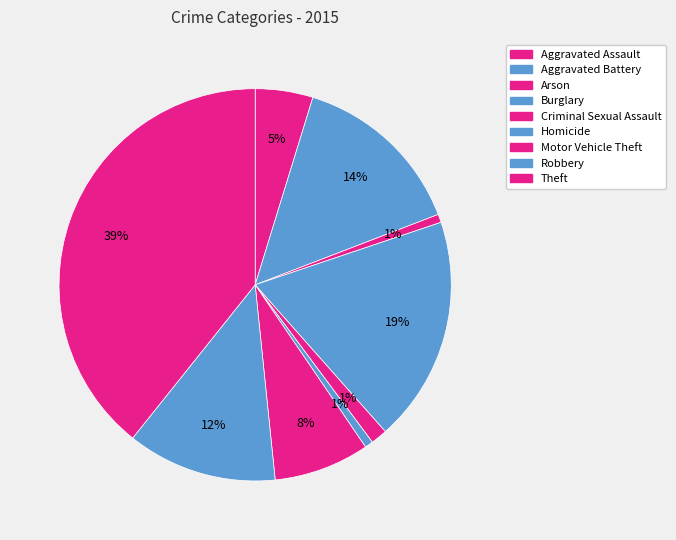

Combined, what portion of the pie is Homicide and Motor Vehicle Theft?

8.6%